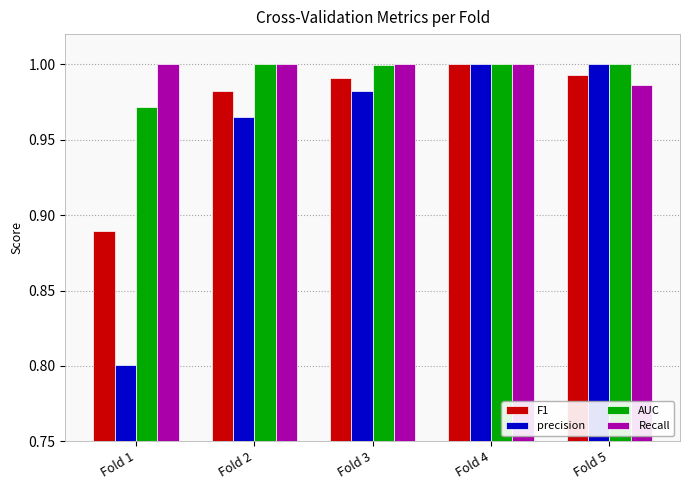

At which category is the sum across all series the highest?

Fold 4